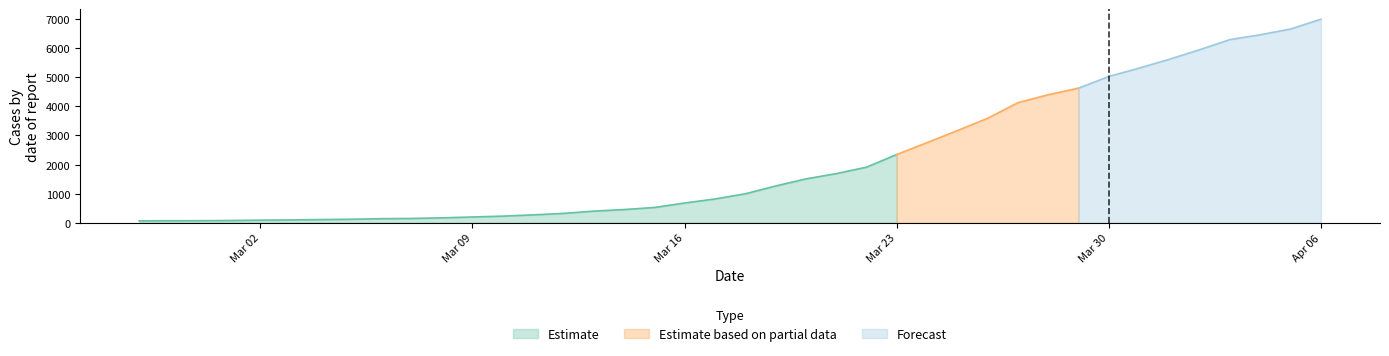

Does the chart have visible grid lines?

No